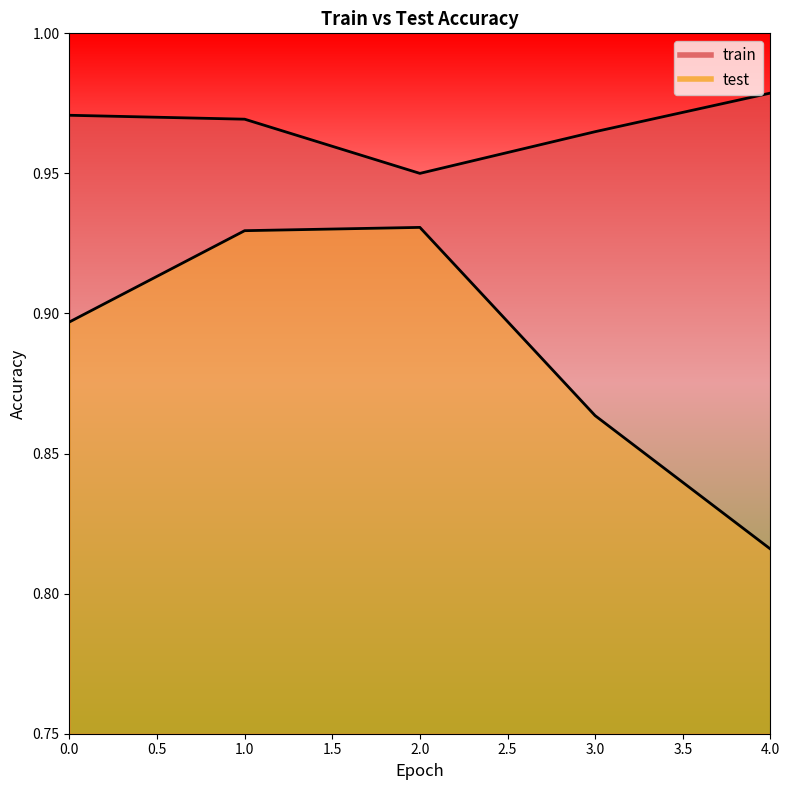

Reading left to right, extract all data points from this chart.

train: 0=1.0	1=1.0	2=1.0	3=1.0	4=1.0
test: 0=0.9	1=0.9	2=0.9	3=0.9	4=0.8